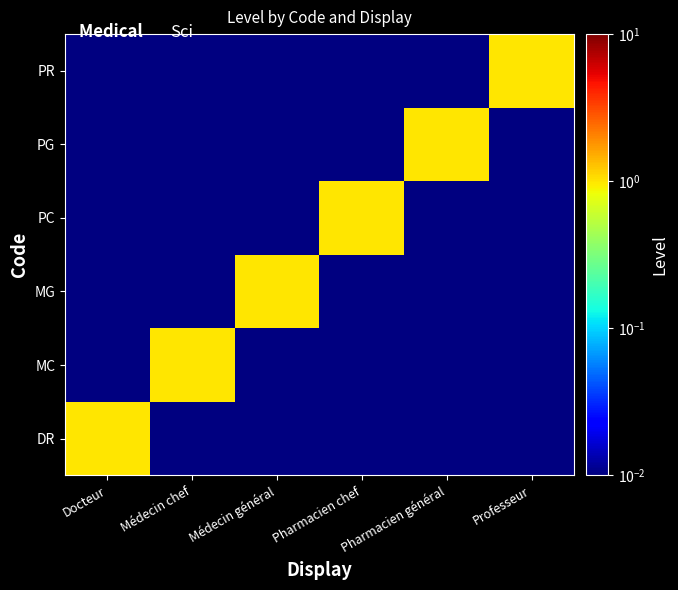

What is the difference between the DR values at Médecin chef and Docteur?

1.0